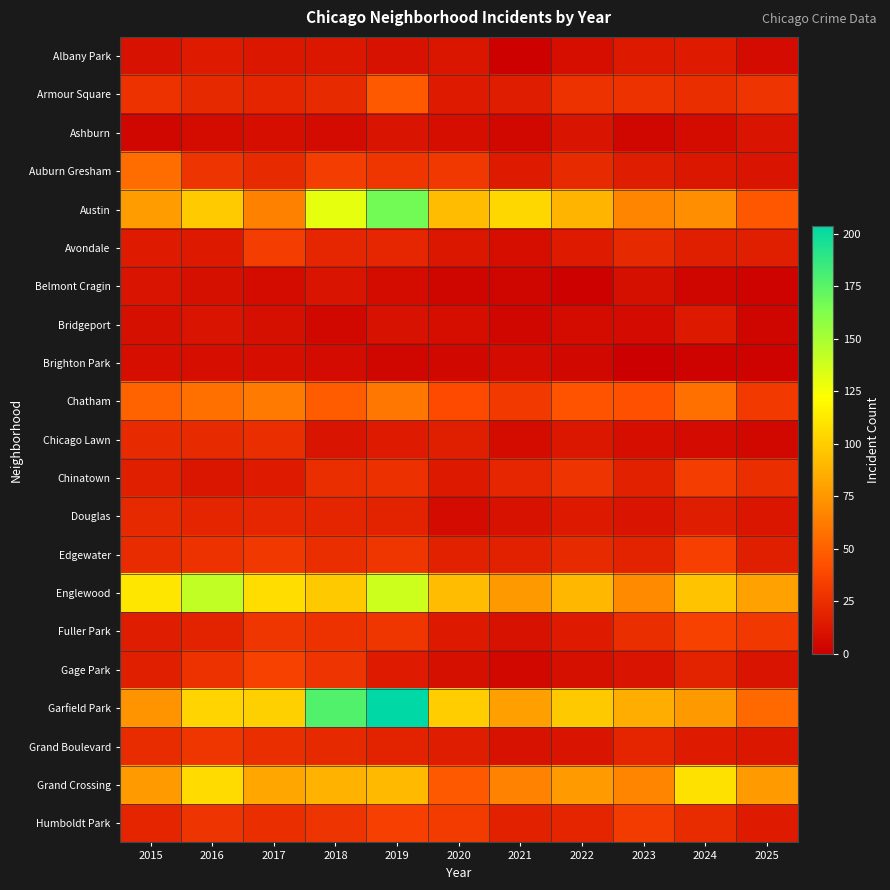

Between 2020 and 2023, which series saw the biggest shift?

Austin